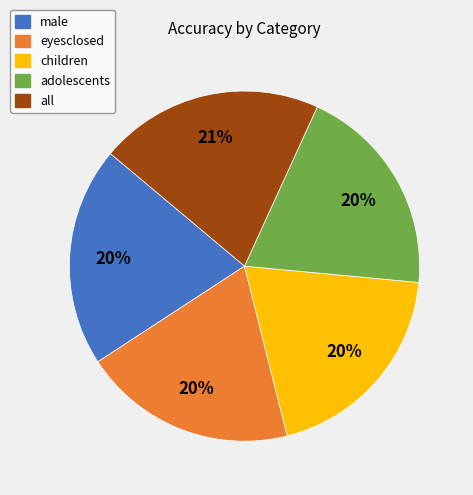

What percentage is the all slice, to the nearest percent?

21%